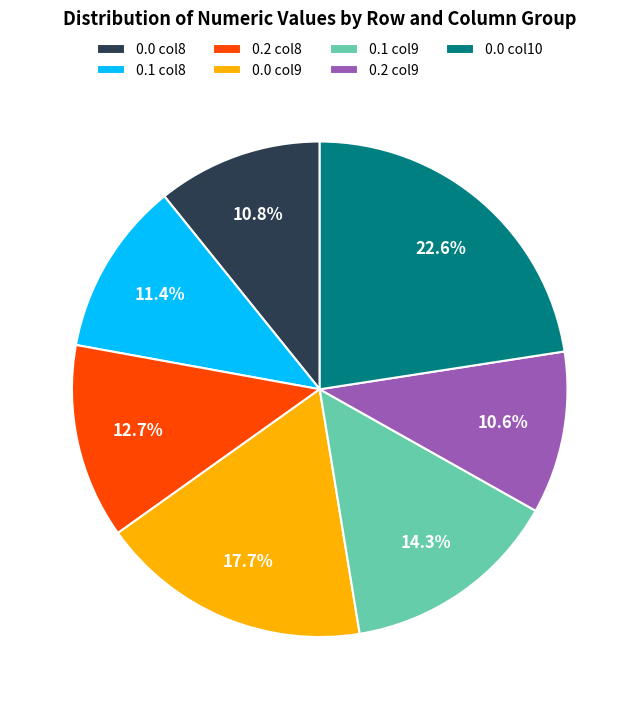

What percentage is NOT represented by 0.2 col9?

89.4%